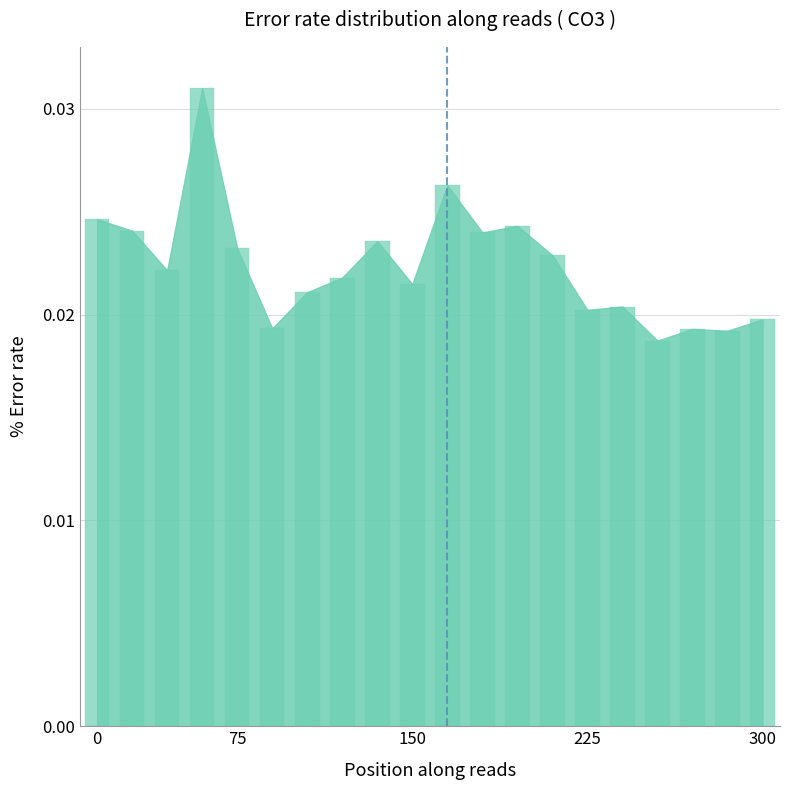

Are the bars grouped side by side (vs. stacked)?

No